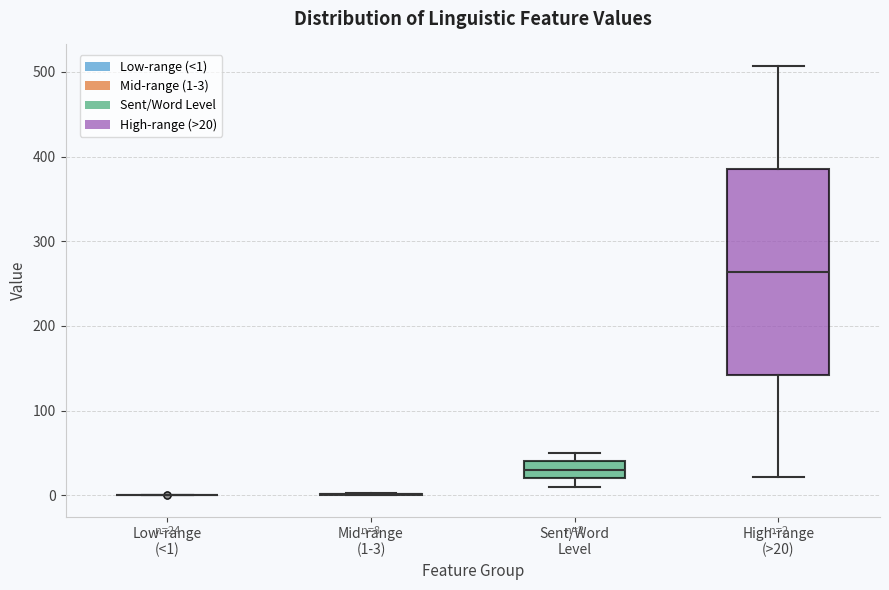

Comparing the boxes themselves (not the whiskers), which one is the tallest?

High-range (>20)